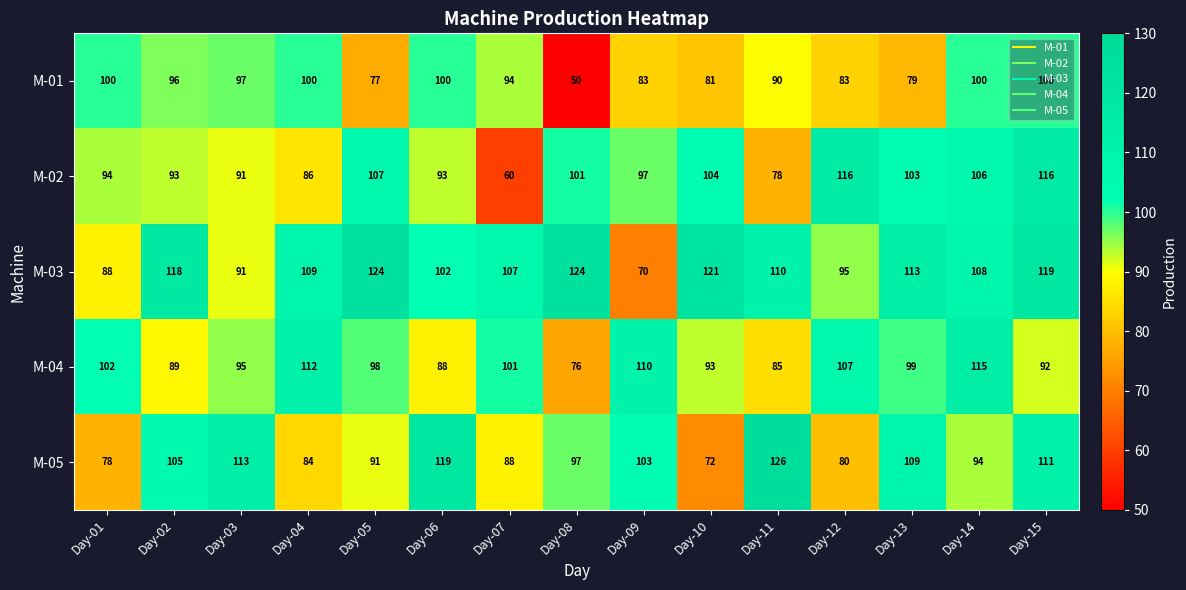

At how many categories does at least one series exceed 64?

15